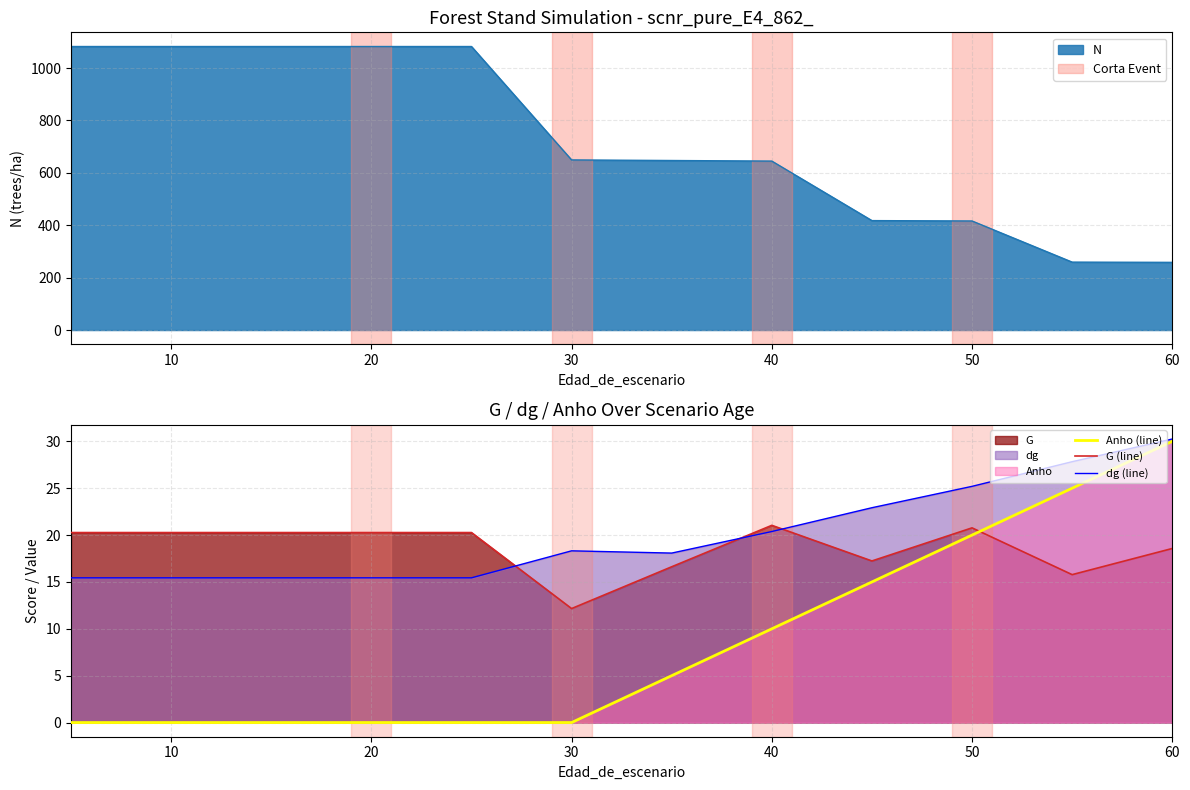

How many data points does each series have?

12